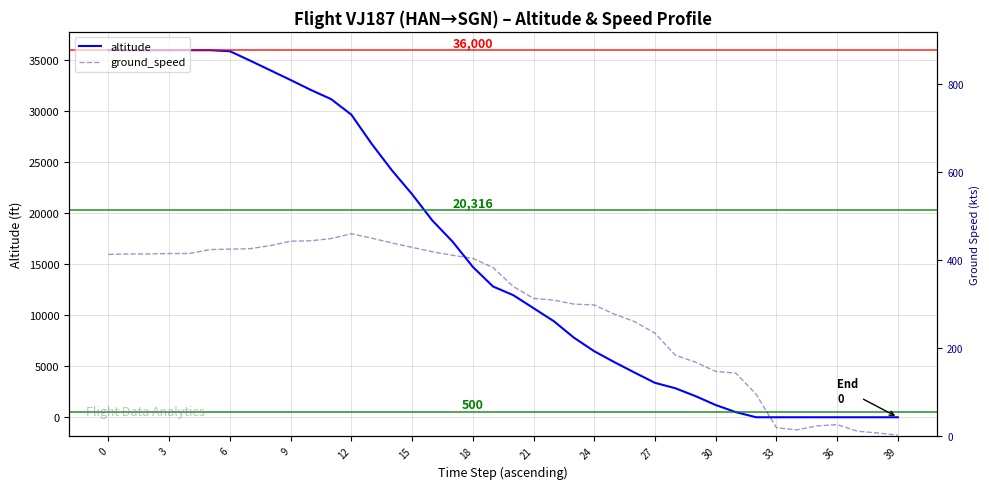

How many values in the ground_speed series are below 382?

20